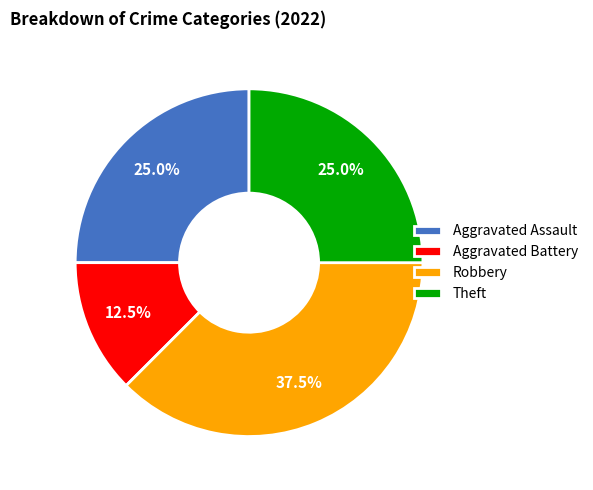

Do Aggravated Battery and Theft together represent more than half of the pie?

No